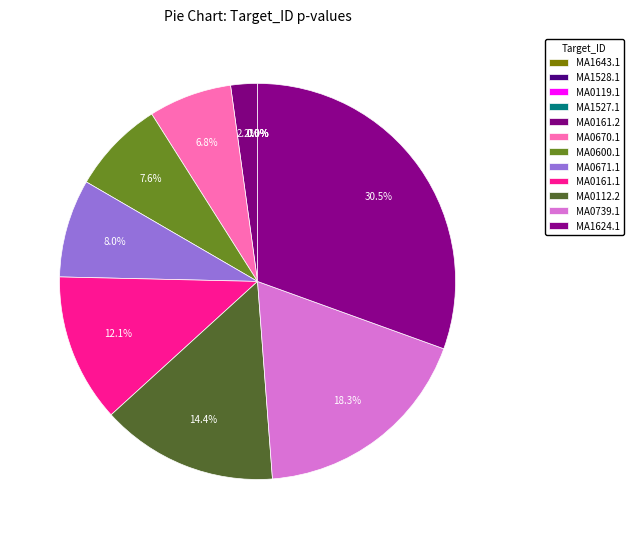

True or false: MA0119.1 accounts for 0% of the total.

True